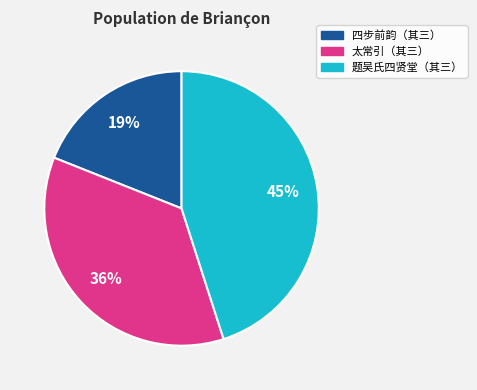

What is the largest slice in the pie chart?

题吴氏四贤堂（其三）